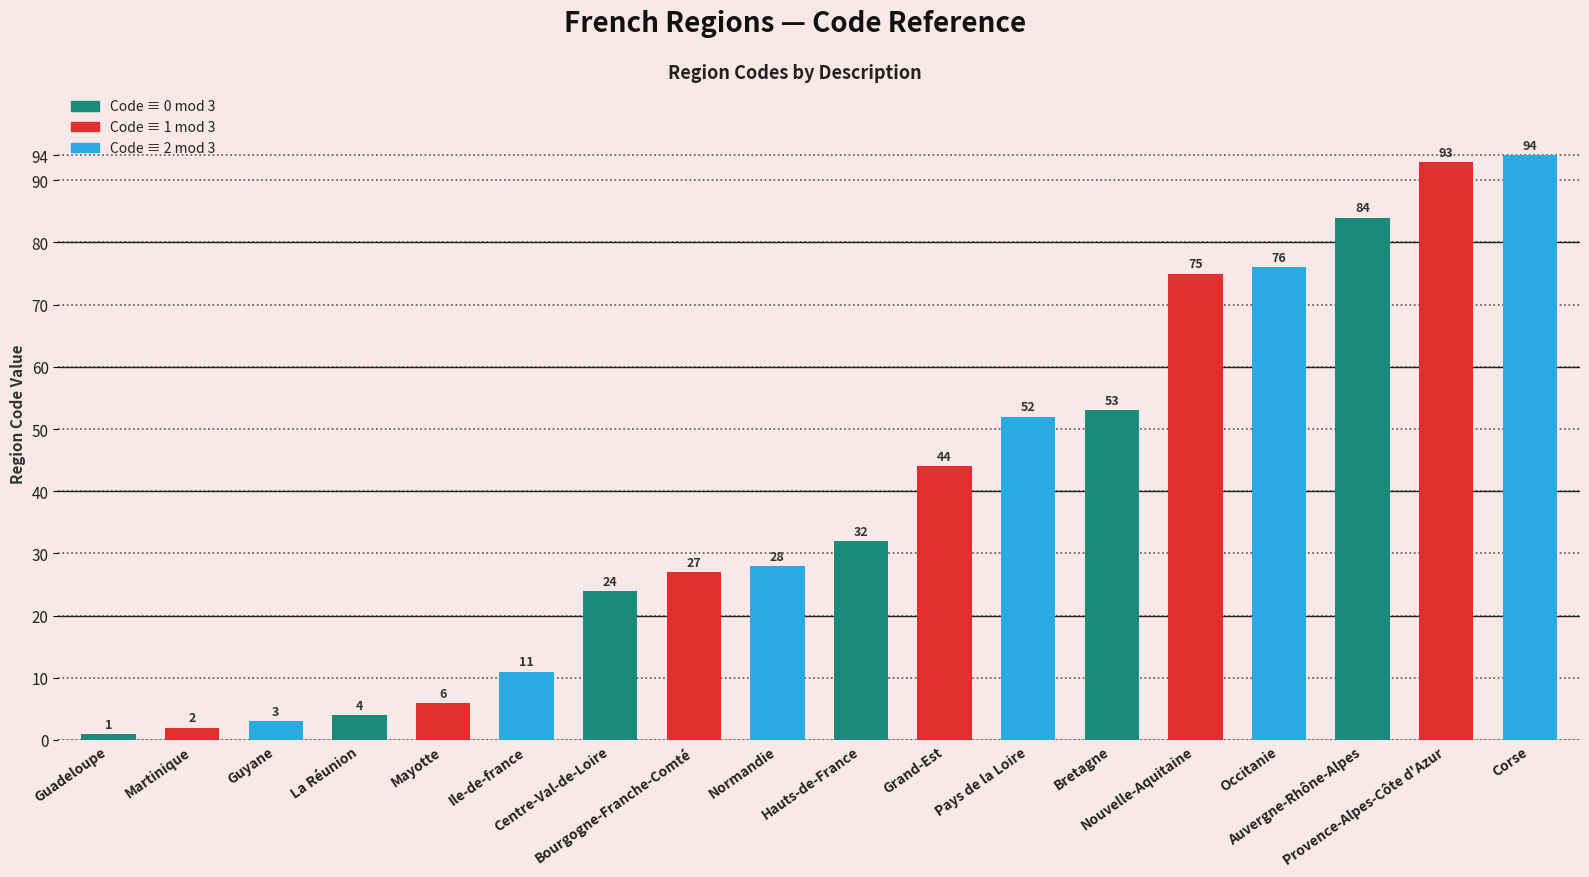

True or false: the data shows 6 at Hauts-de-France.

False